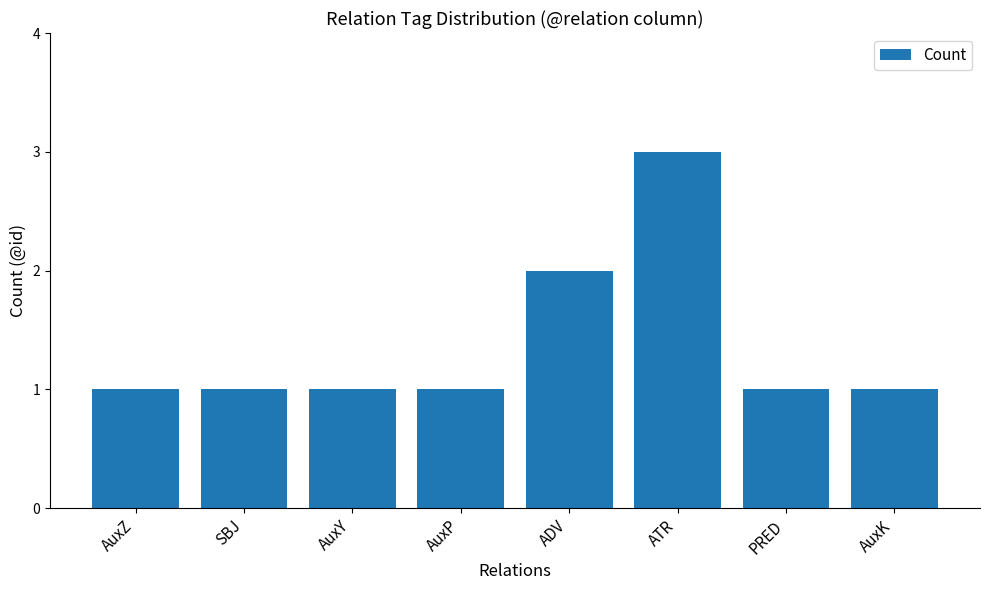

The chart shows a value of 2 at ADV. True or false?

True